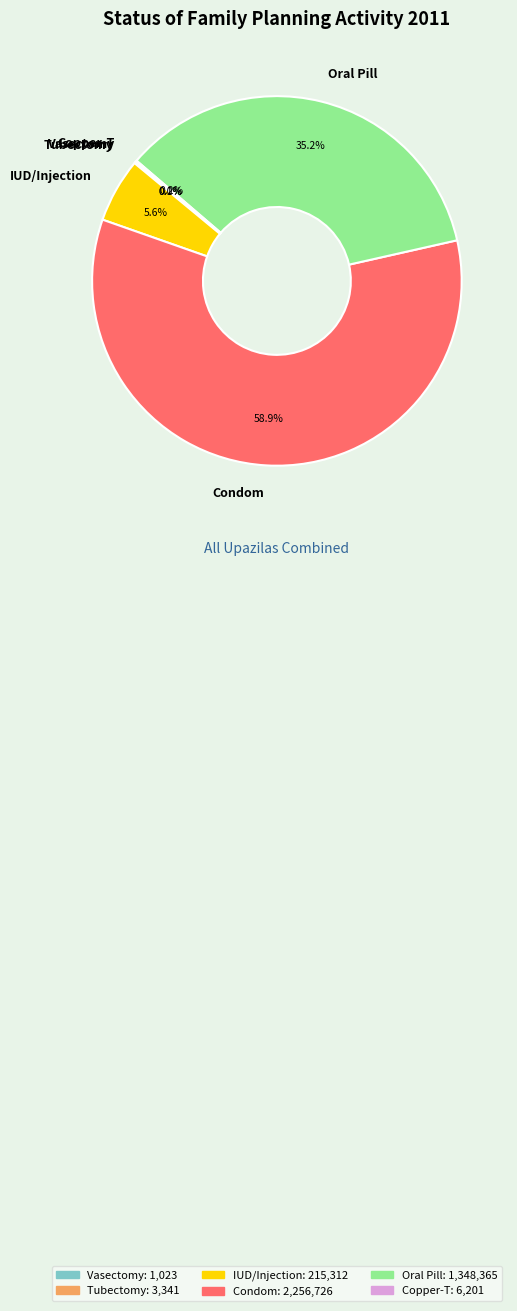

What is the largest slice in the pie chart?

Condom